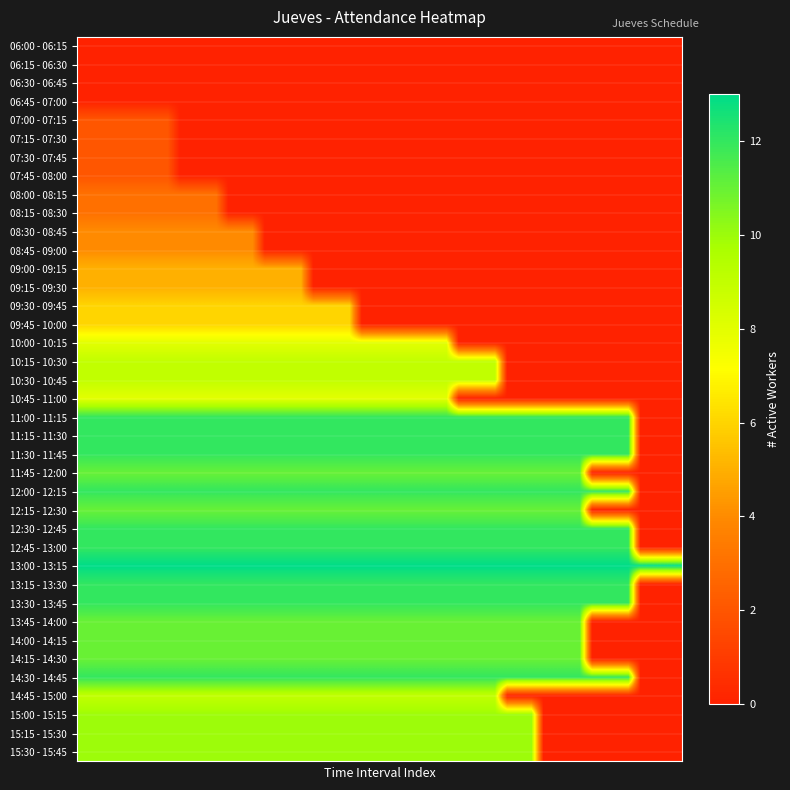

Reading left to right, list all the values displayed in this chart.

0	0	0	0	2	2	2	2	3	3	4	4	5	5	6	6	8	9	9	8	12	12	12	11	12	11	12	12	13	12	12	11	11	11	12	9	10	10	10